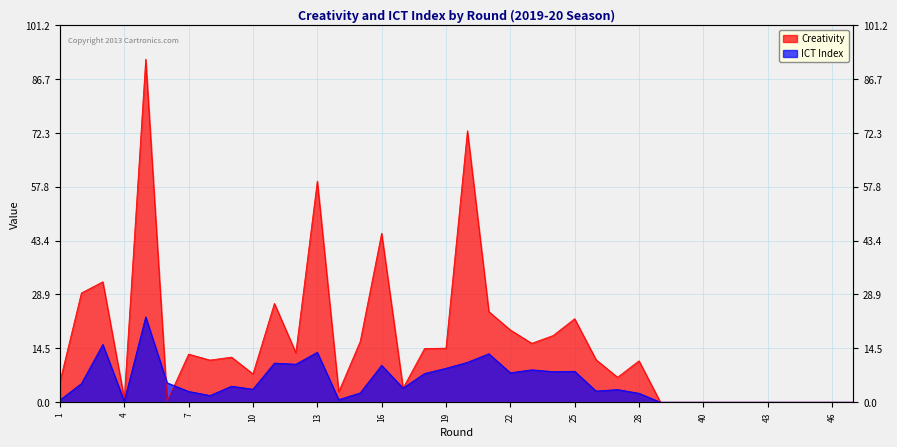

Count the number of categories in the chart.

38